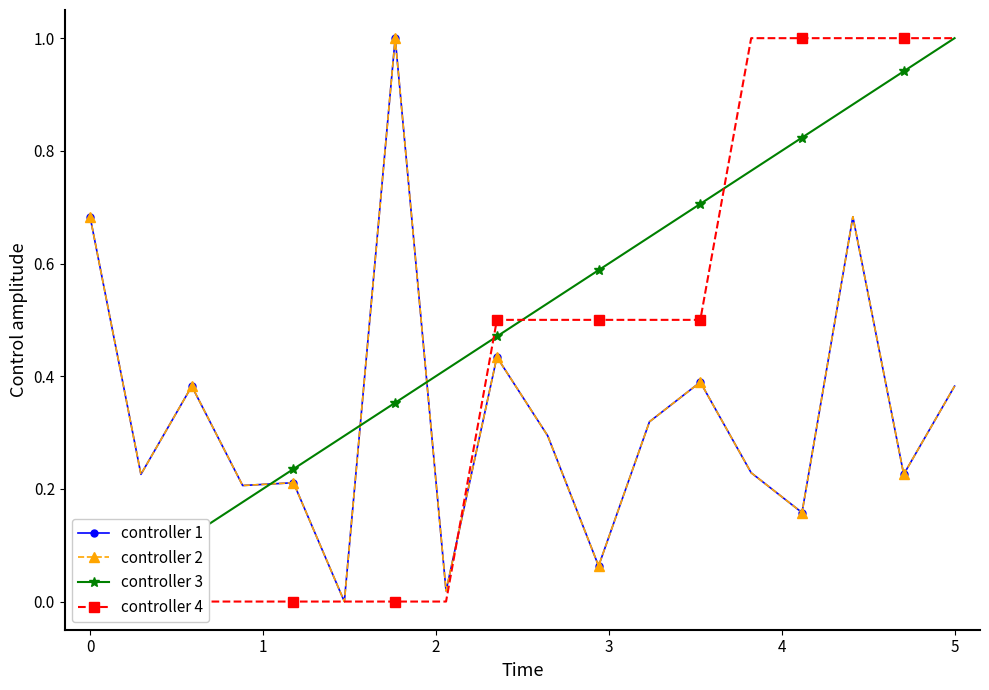

What is the difference between the controller 2 values at 3 and 12?

0.2